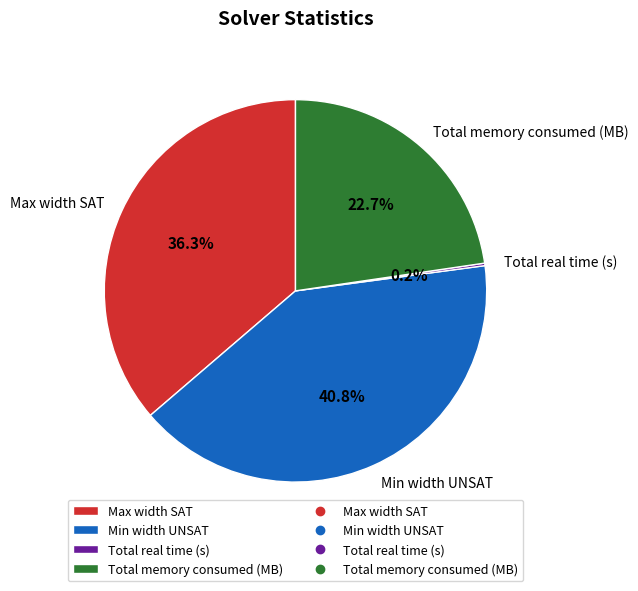

Is the sum of Max width SAT and Min width UNSAT greater than half?

Yes